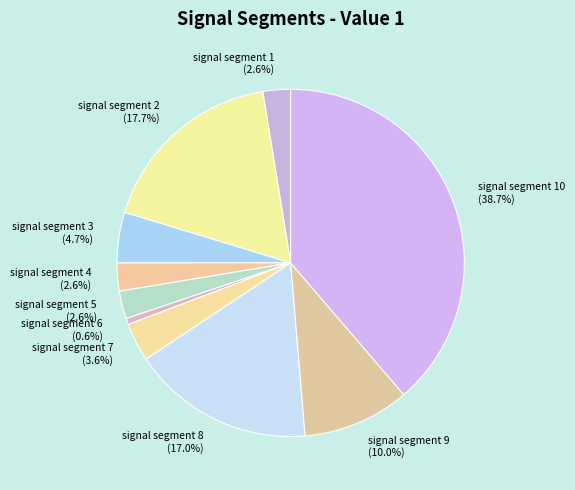

To the nearest percent, what percentage of the pie is signal segment 10?

39%